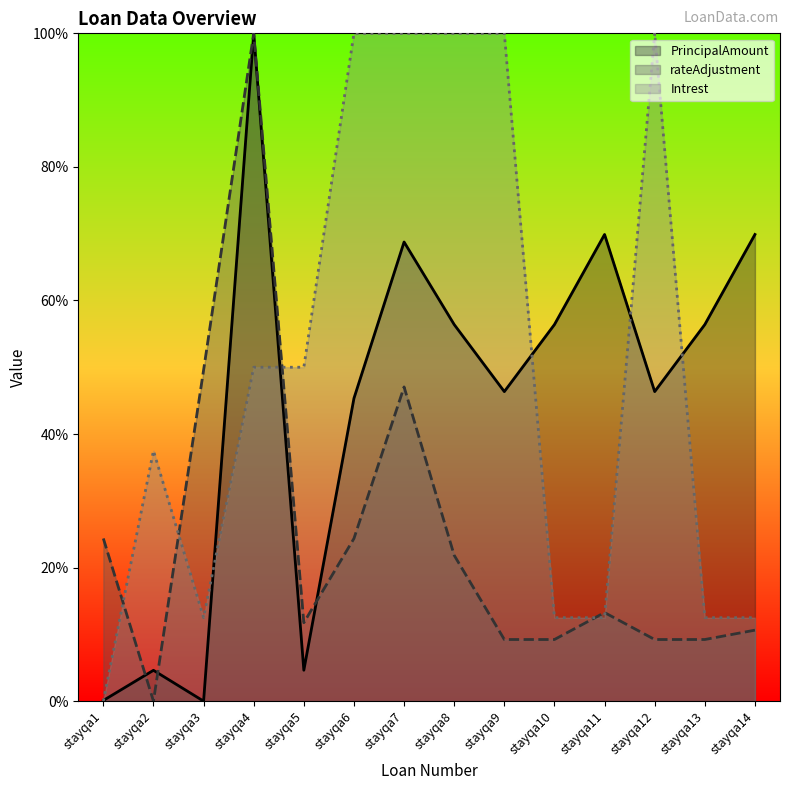

At how many categories does at least one series exceed 45?

12